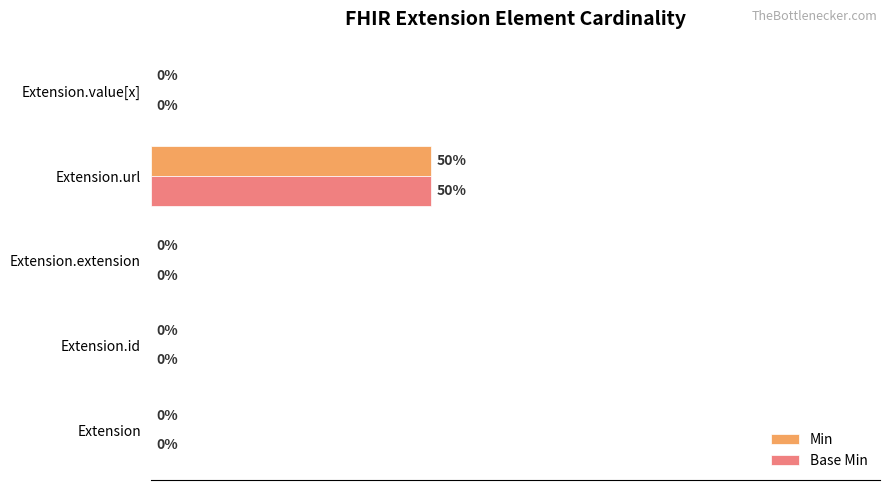

At which label does Min reach its peak?

Extension.url